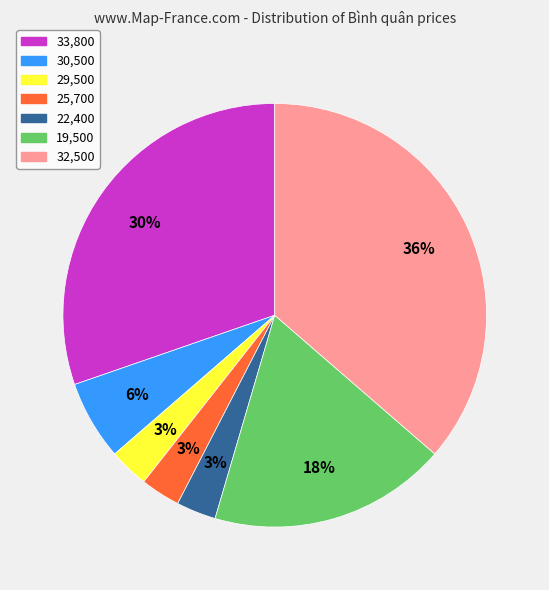

Is there any slice that represents more than half of the pie?

No